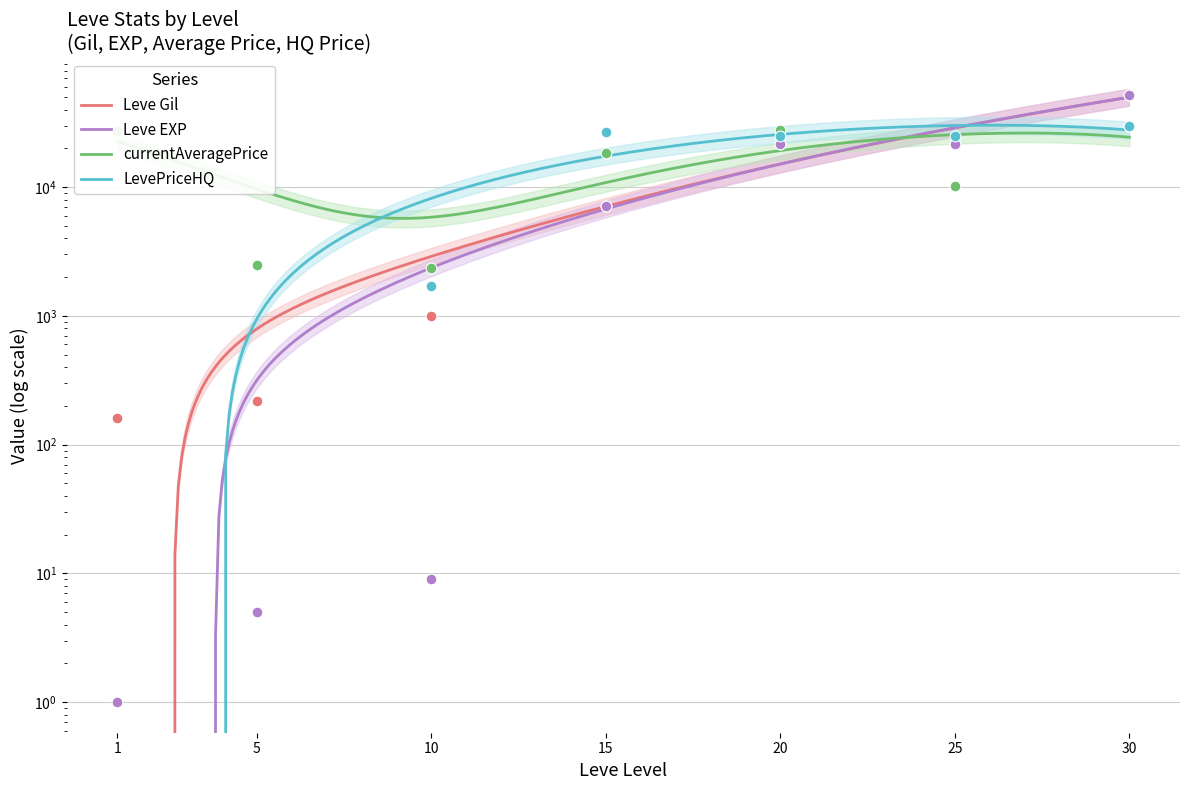

What are all the series names shown in the legend?

Leve Gil, Leve EXP, currentAveragePrice, LevePriceHQ